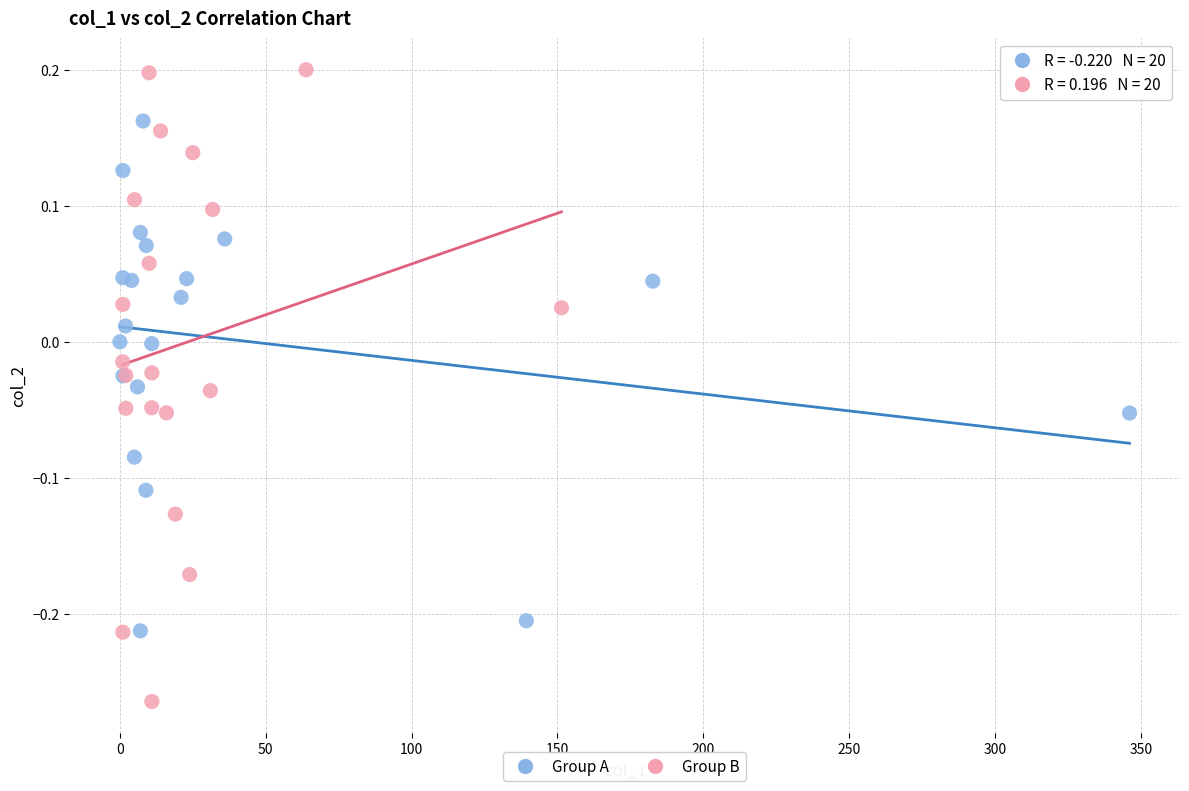

Which series has the largest Y range (max minus min)?

Group B